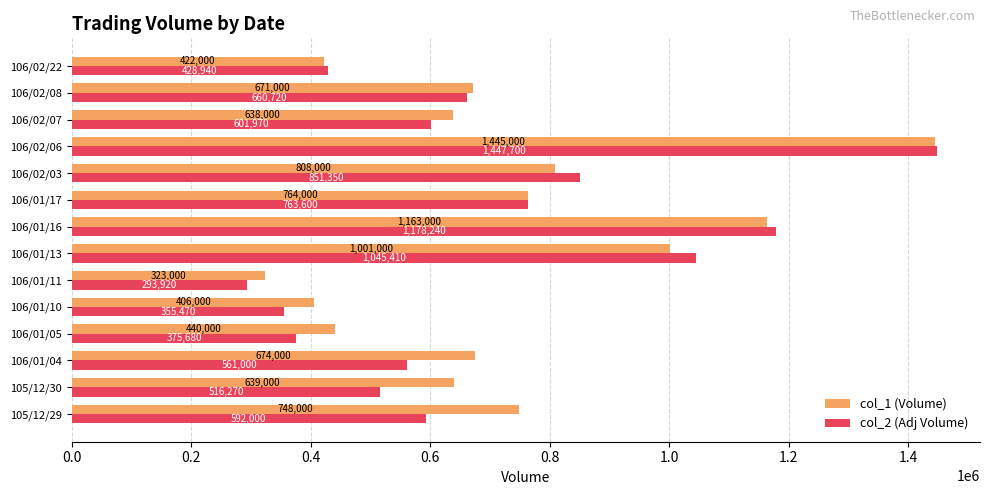

What is the greatest value displayed?

1447700